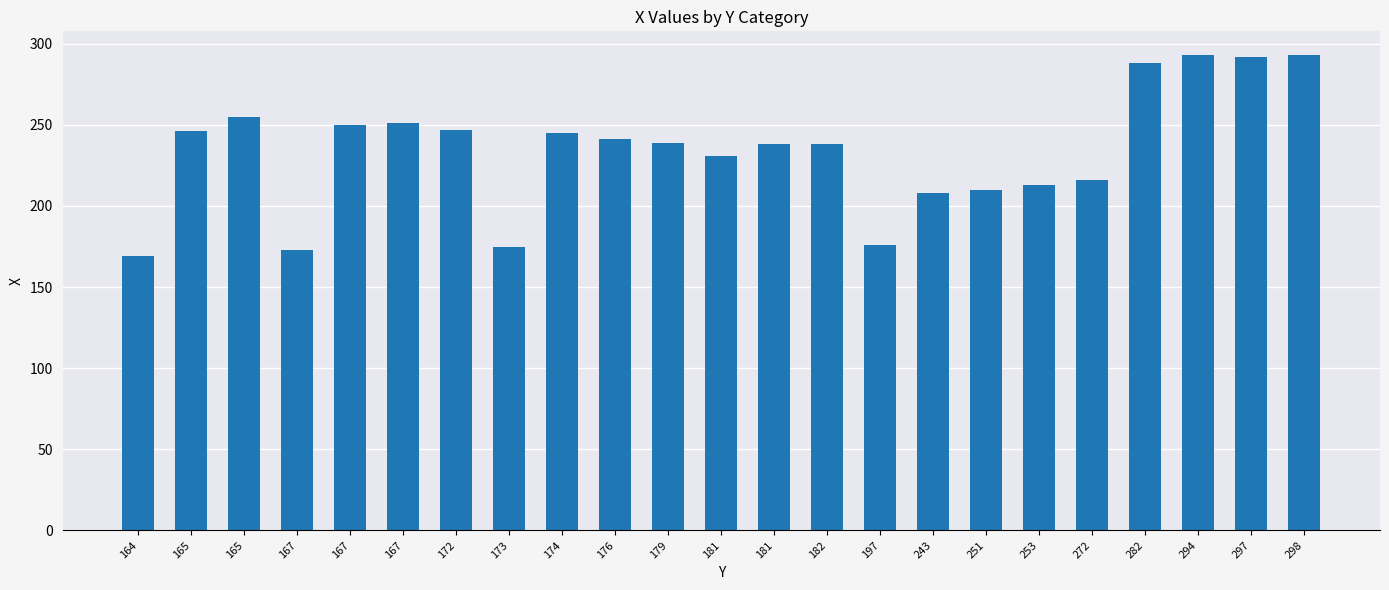

What is the average value?

234